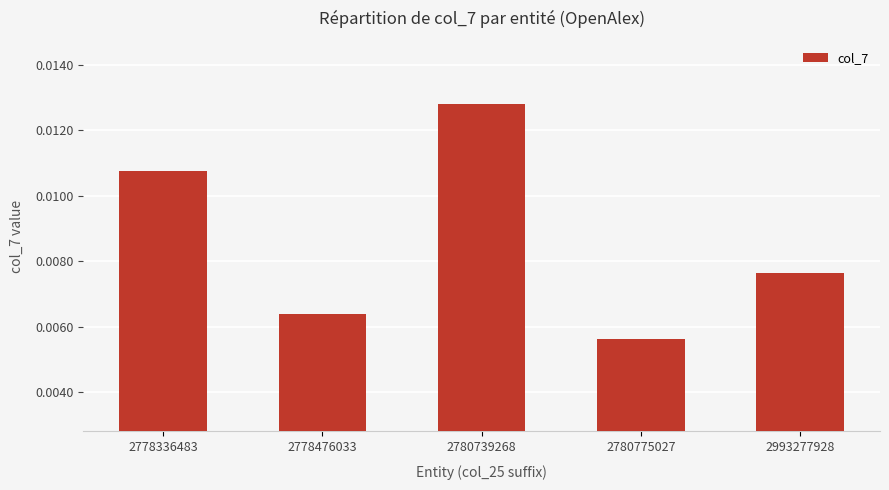

Count the values in the range 0 to 1.

5